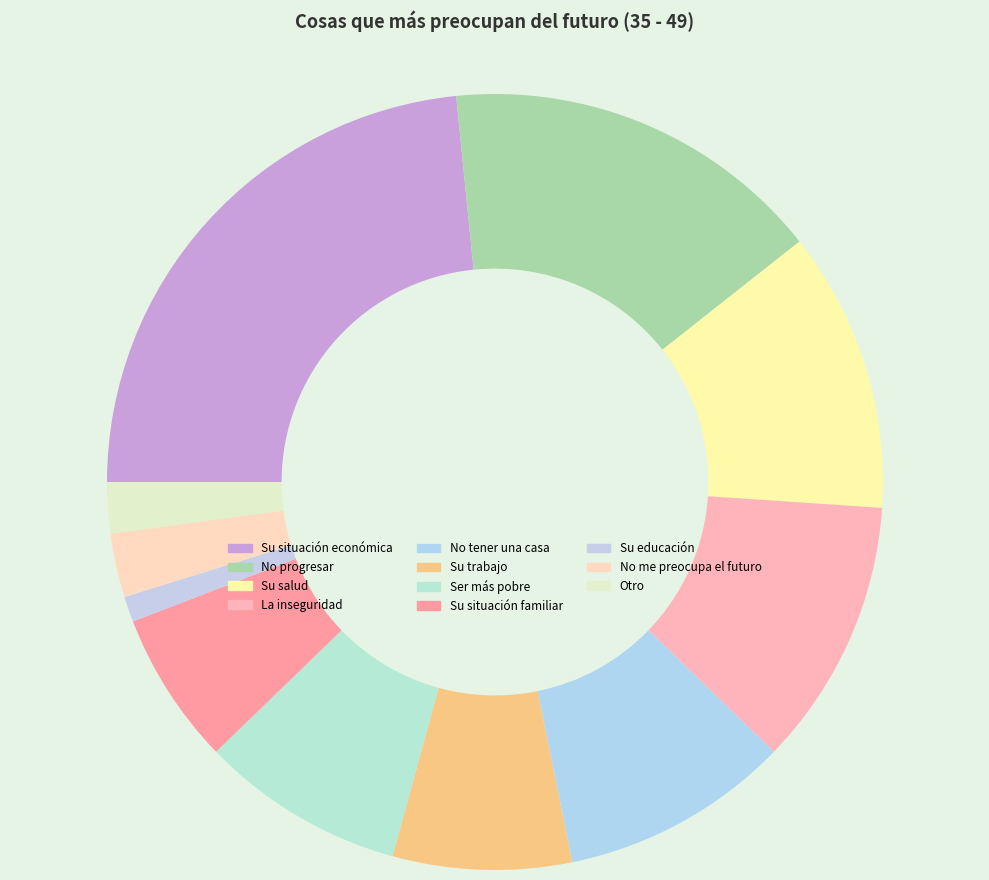

How many segments does this pie chart have?

11